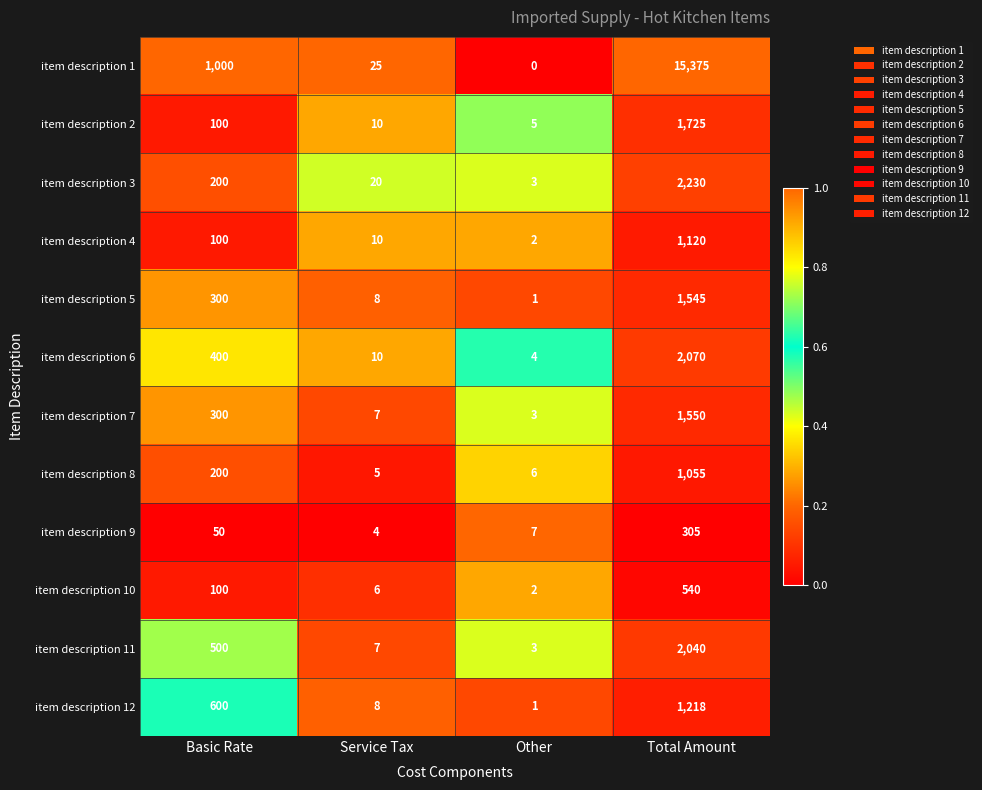

Which series has the largest range (max minus min)?

item description 1